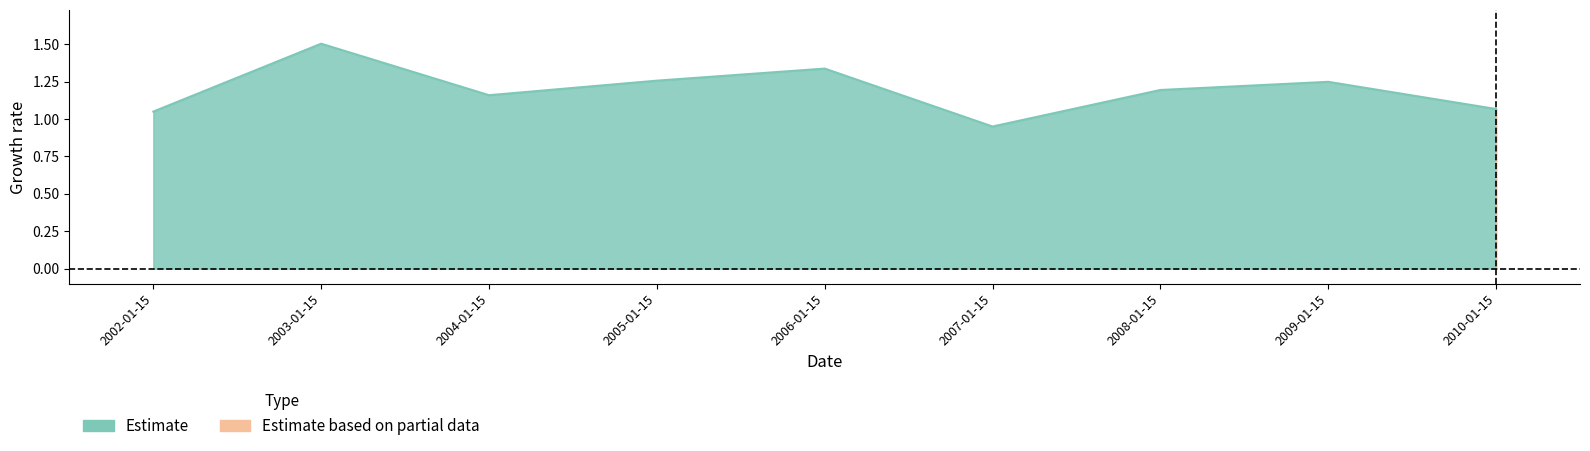

Which category has the lowest value across all series?

2007-01-15